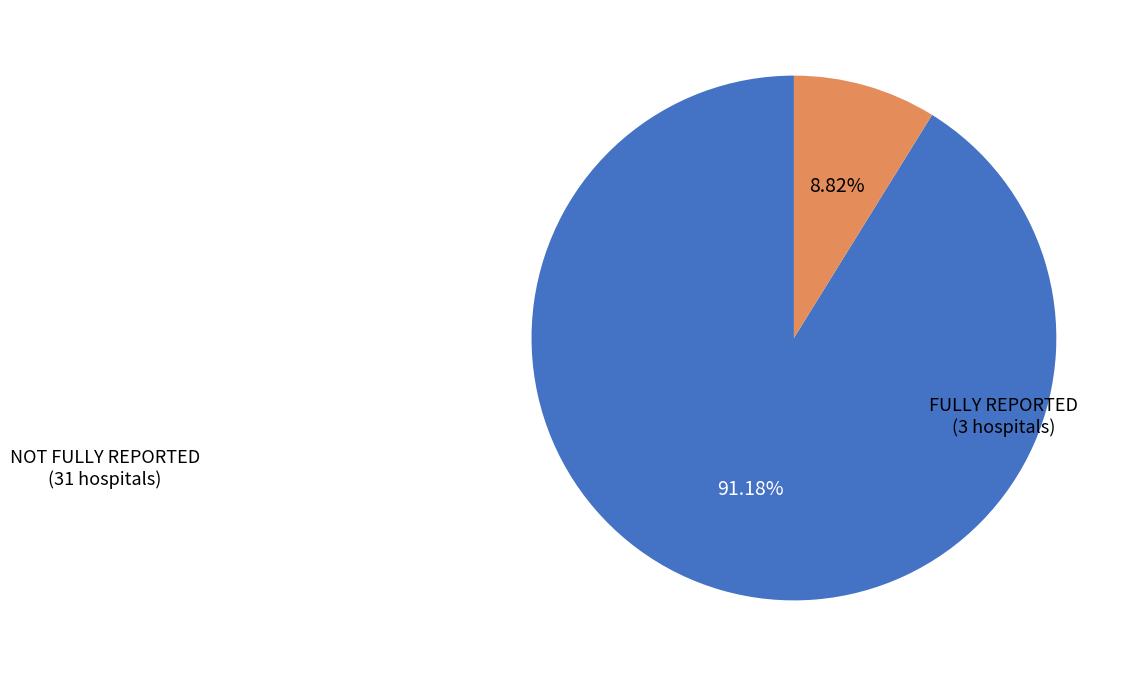

Is there a majority slice in this chart?

Yes